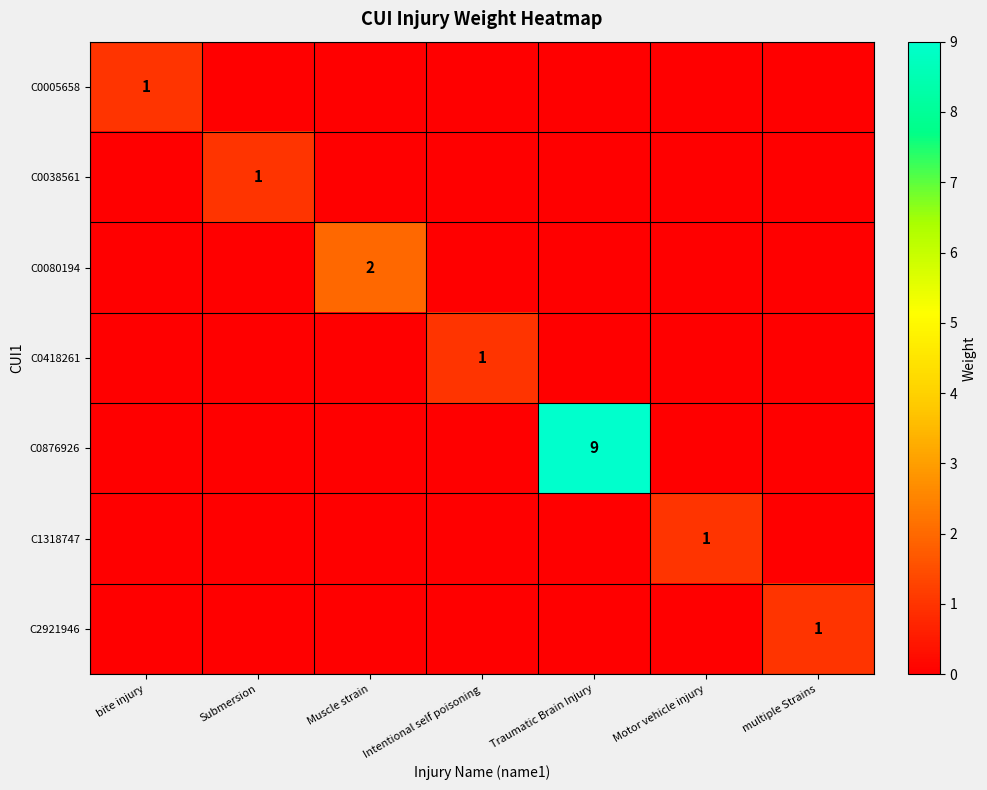

The C0876926 series shows 6 at Traumatic Brain Injury. True or false?

False